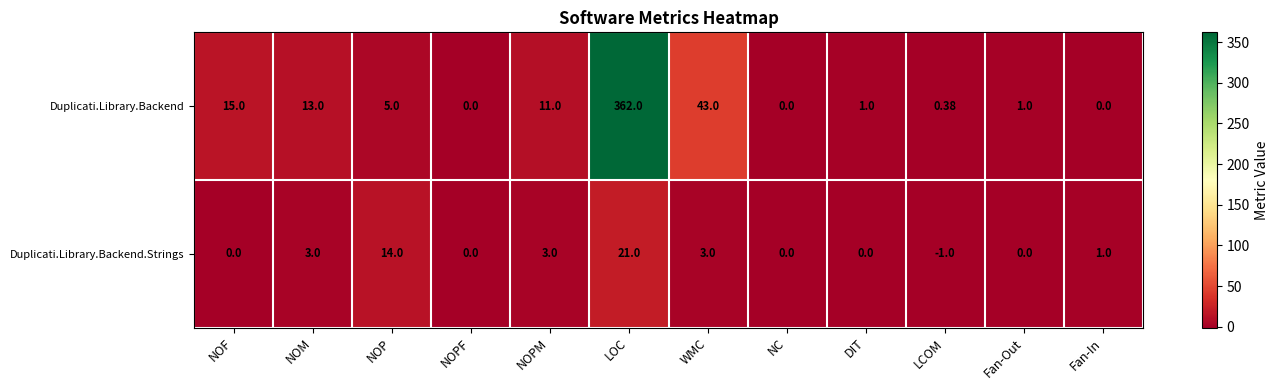

Between NOM and NOPF, which series saw the biggest shift?

Duplicati.Library.Backend